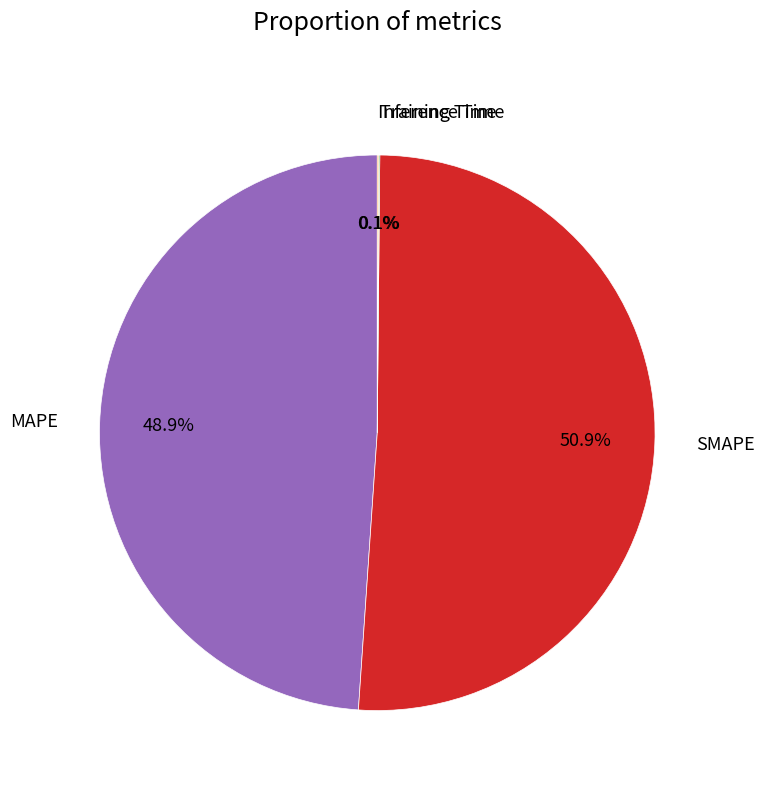

Is there any slice that represents more than half of the pie?

Yes